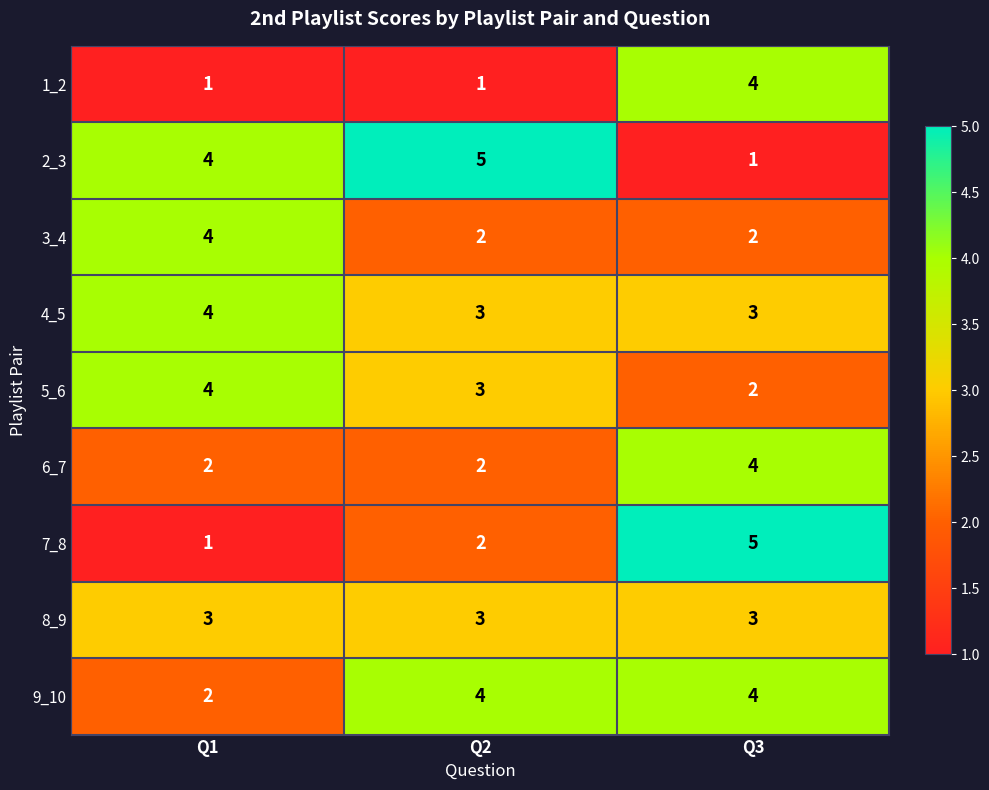

What is the sum of the 8_9 values at Q2 and Q3?

6